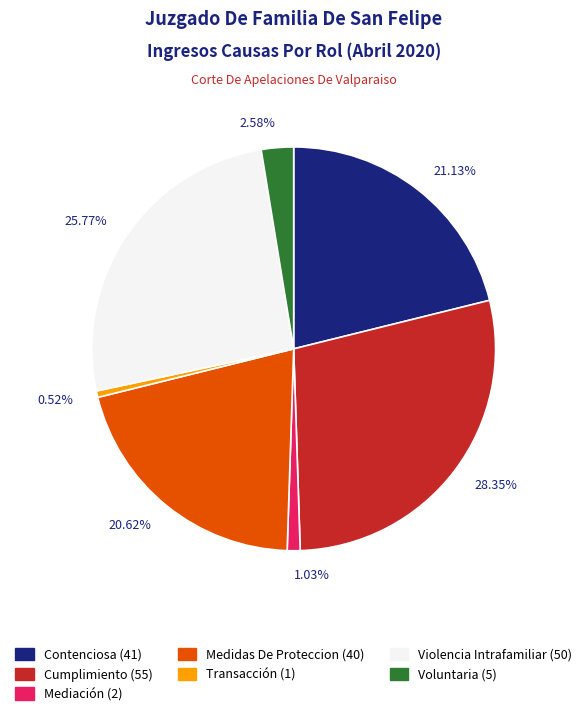

Combined, do 28.35% and 21.13% account for over 50%?

No